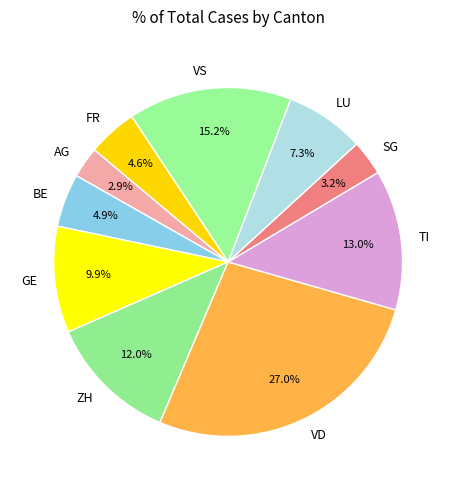

How many segments does this pie chart have?

10